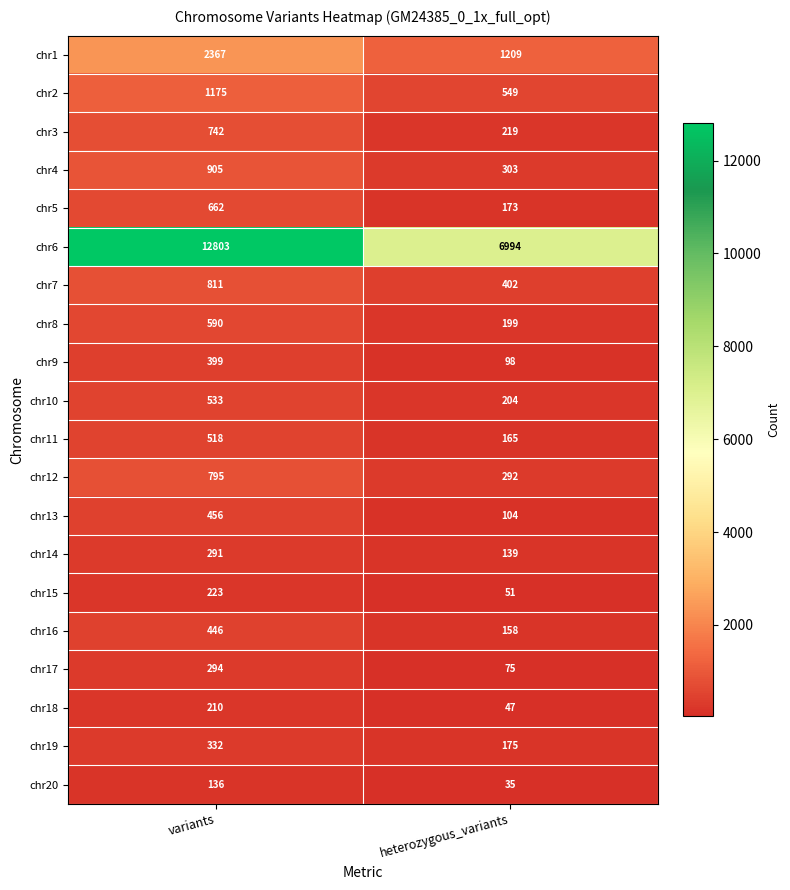

At which label is chr20 closest to 85?

heterozygous_variants